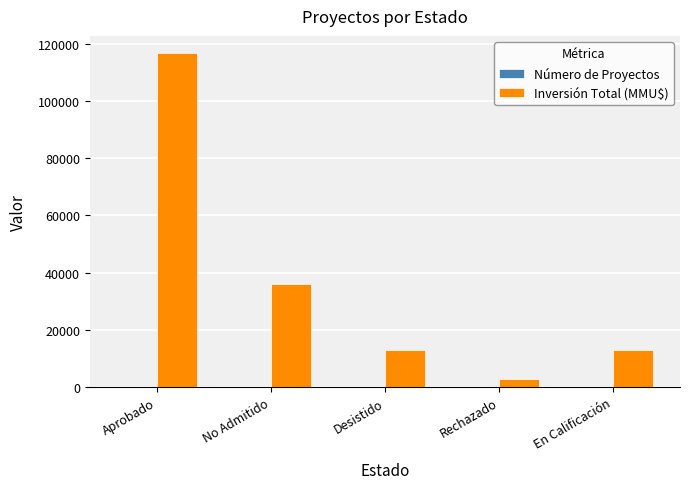

Is it true that Inversión Total (MMU$) equals 22759 at Desistido?

False